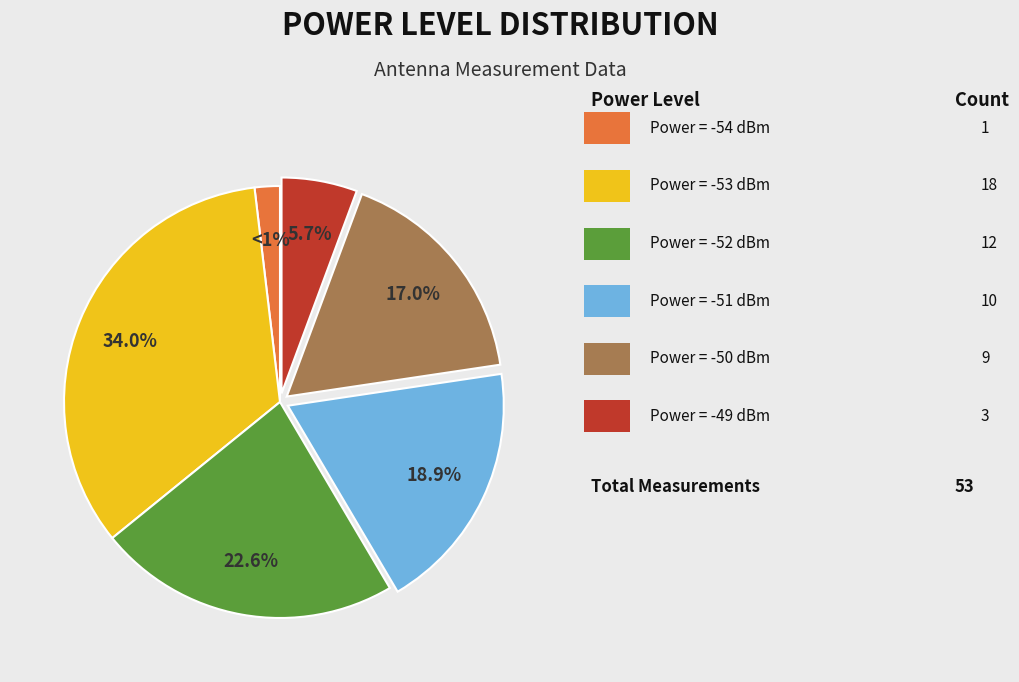

Which slice is the smallest?

-54